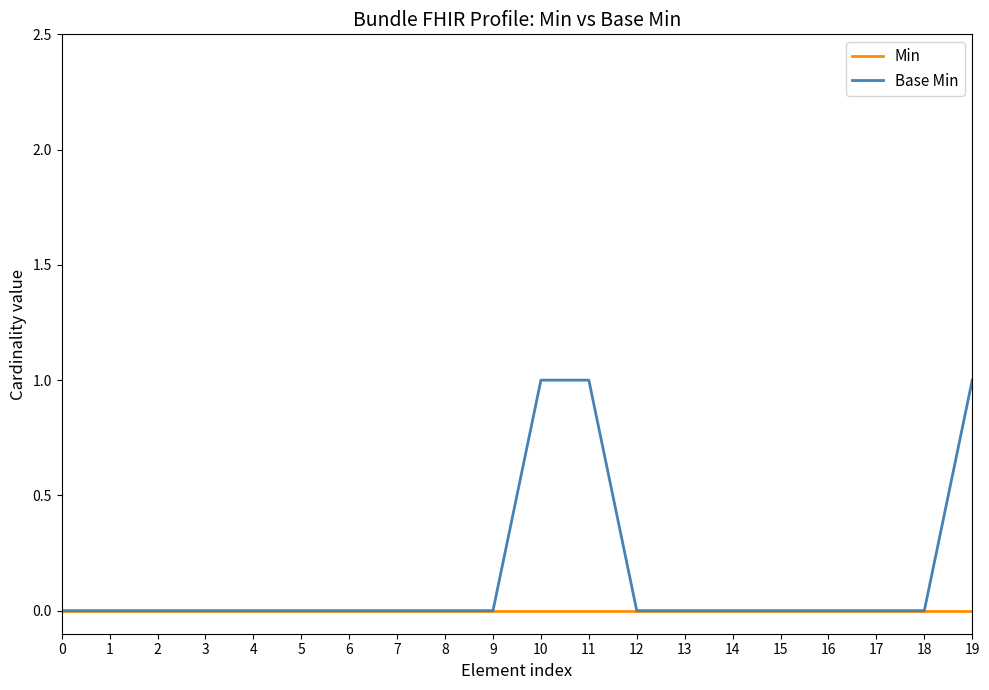

True or false: Base Min has a value of 0 at 8.

True